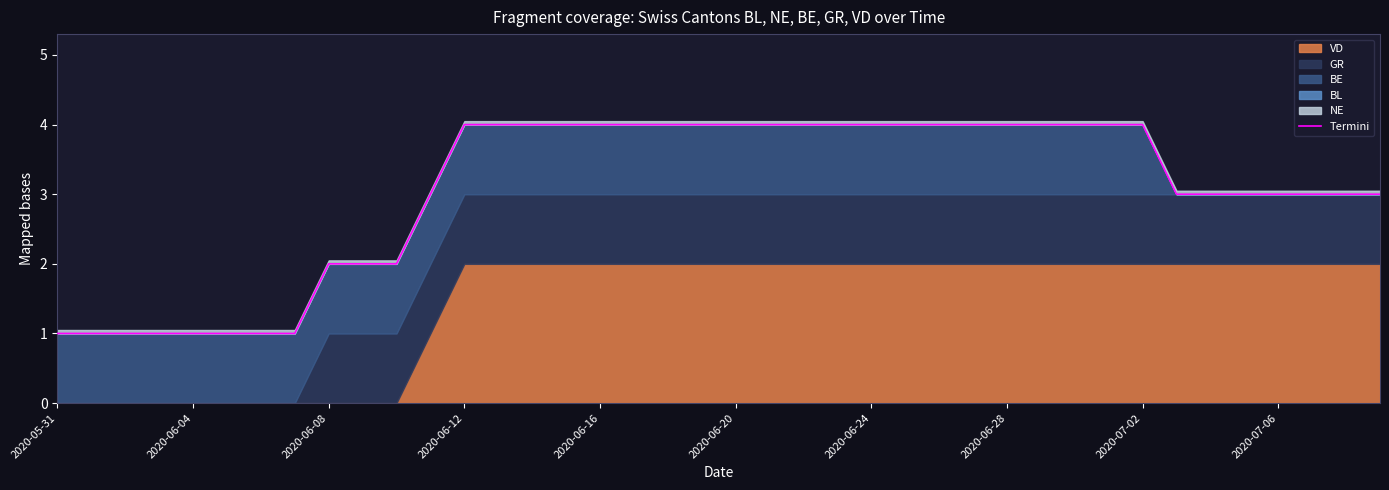

Which category has the highest value across all series?

2020-06-12